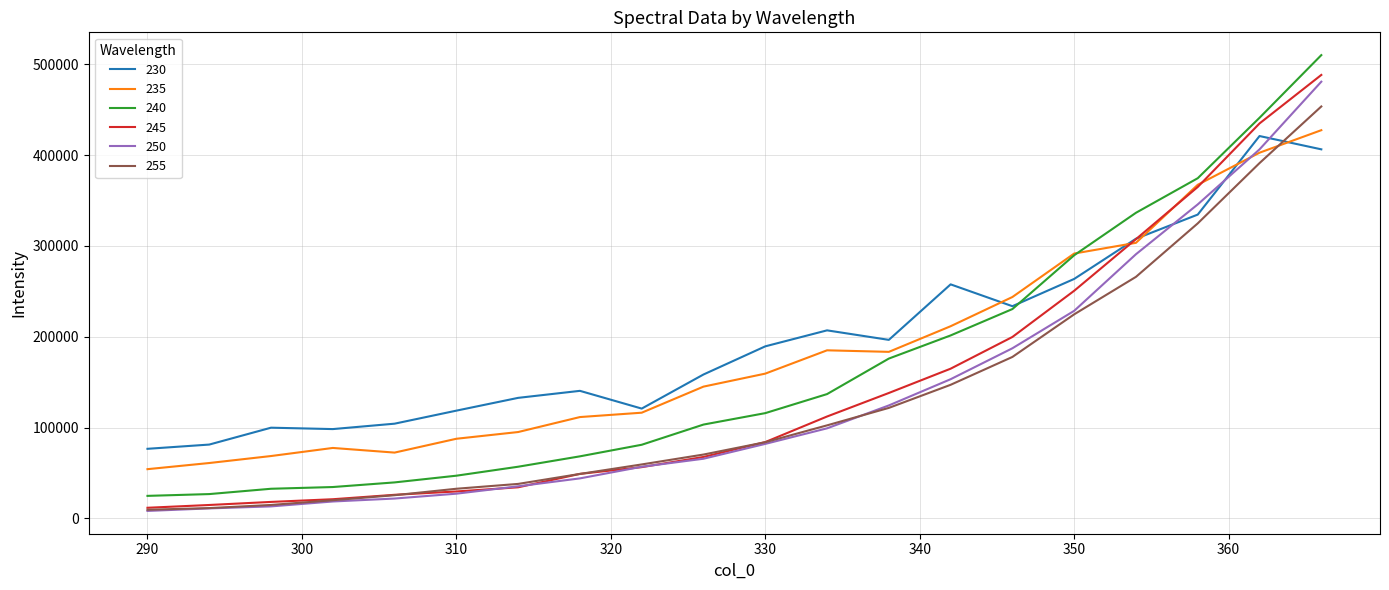

How many intersections are there between 235 and 255?

1